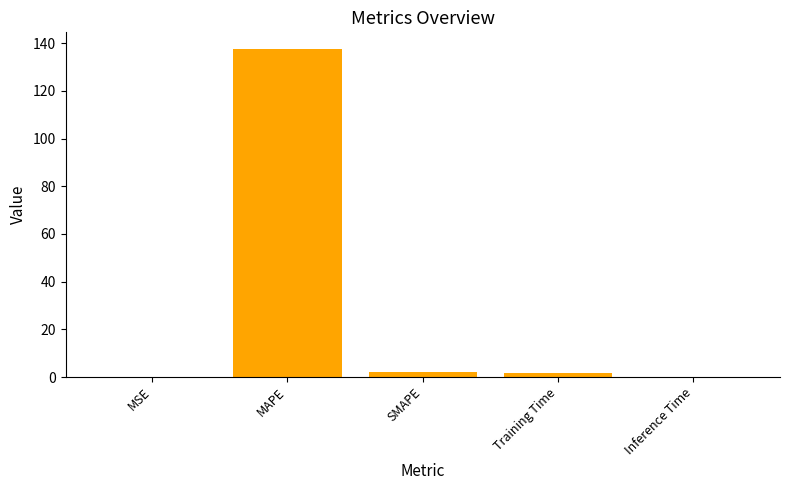

What is the maximum value shown in the chart?

137.6